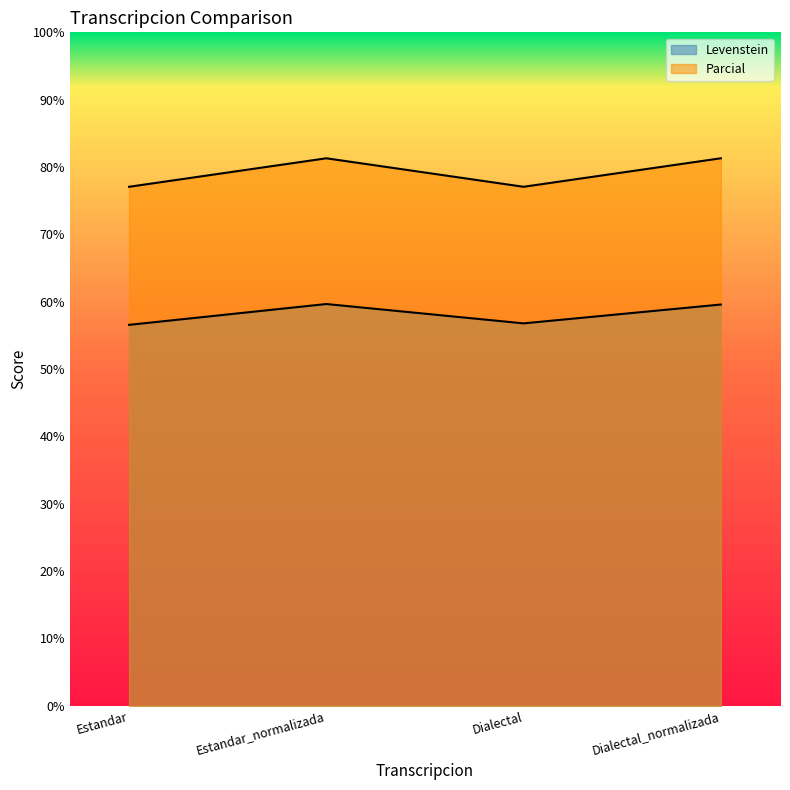

What is the average value of the Parcial series?

79.2